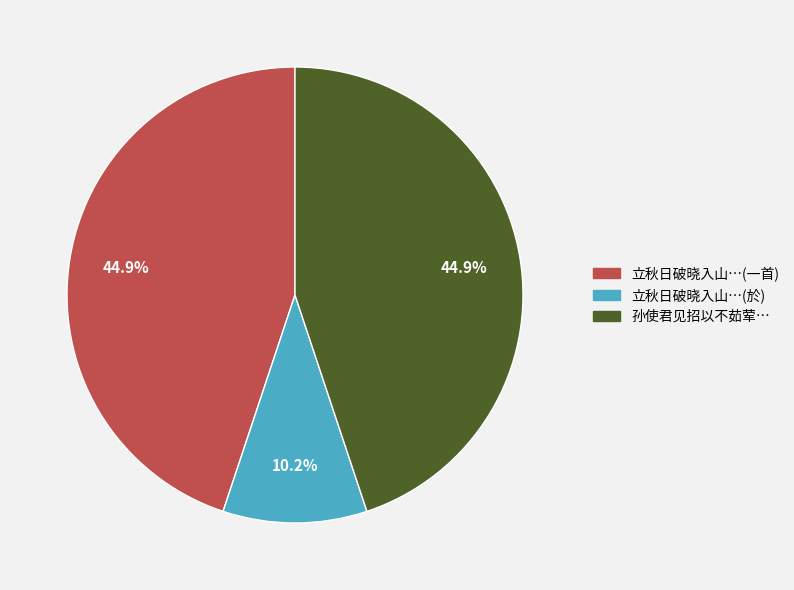

Does any single category account for the majority?

No